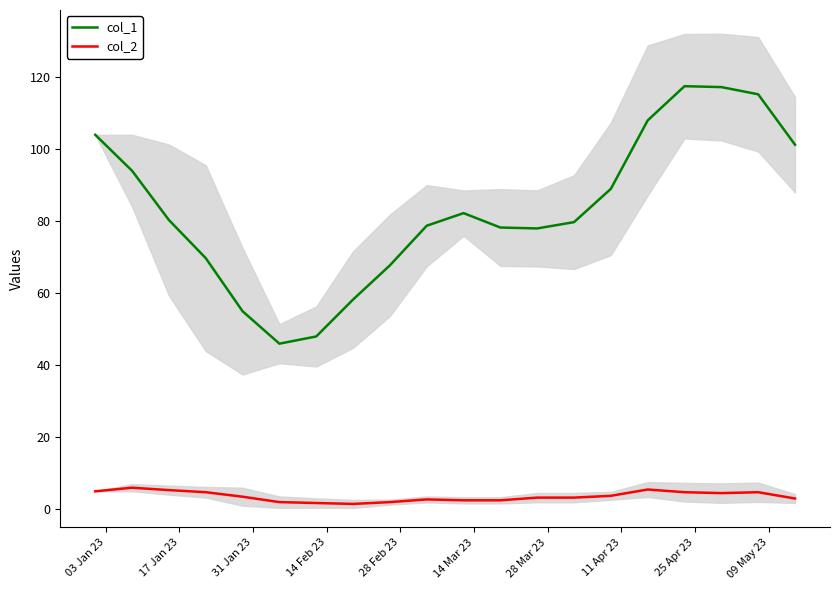

True or false: col_1 and col_2 intersect in this chart.

False